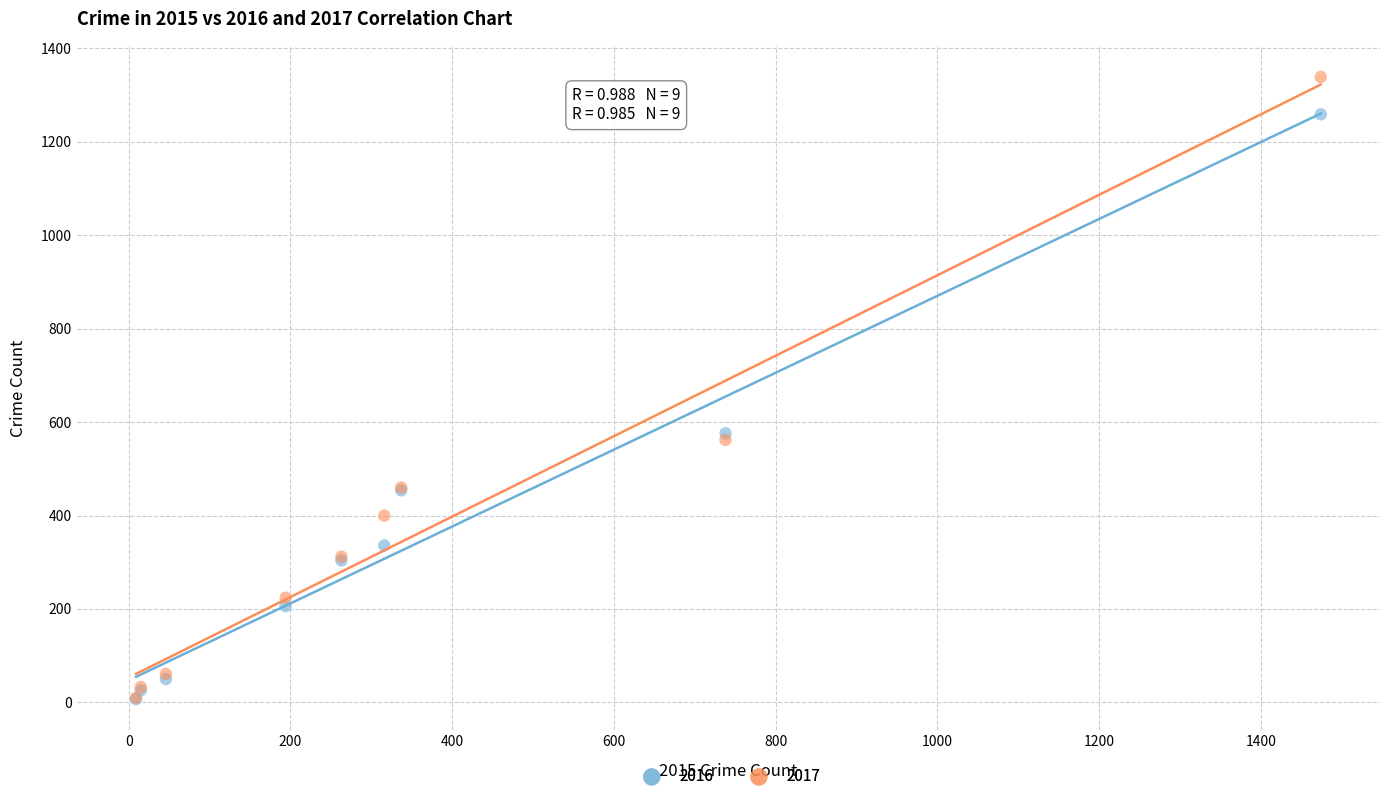

What are all the series names shown in the legend?

2016, 2017